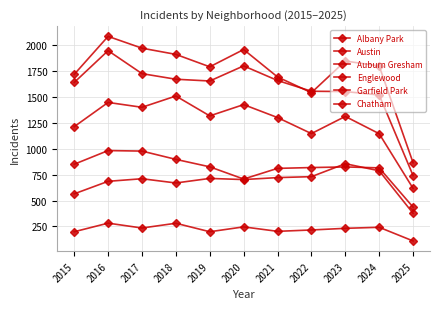

What value does the Austin series have at 2016, to the nearest 10?

2090